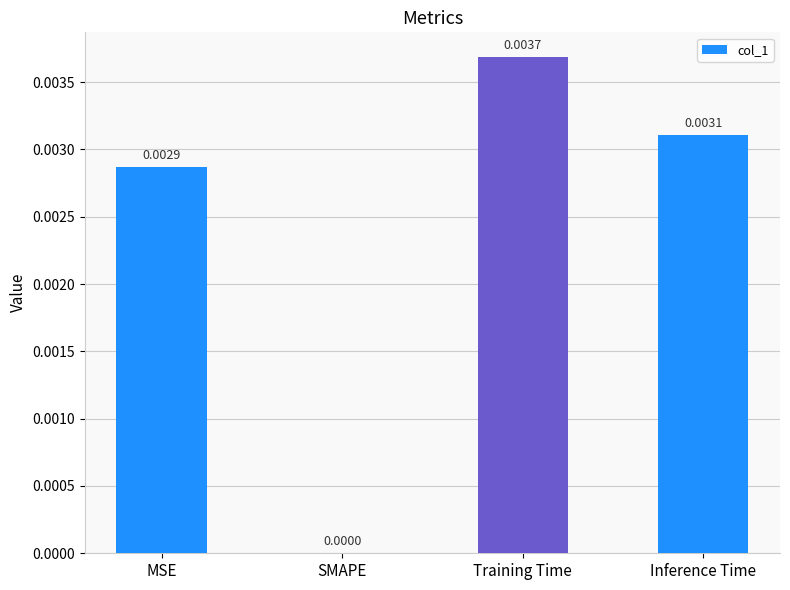

Which label corresponds to the largest value in the chart?

Training Time